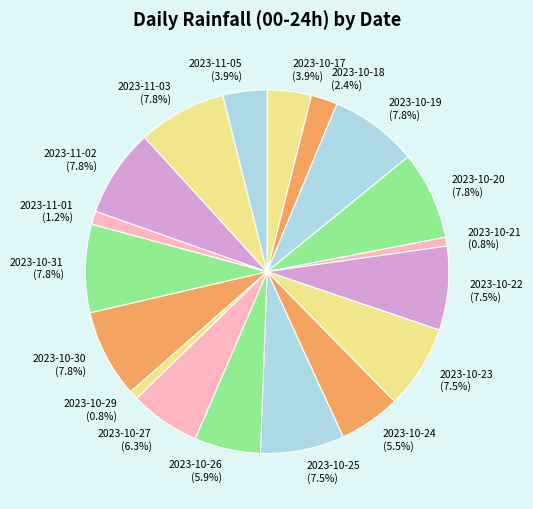

To the nearest percent, what is the average slice percentage?

6%